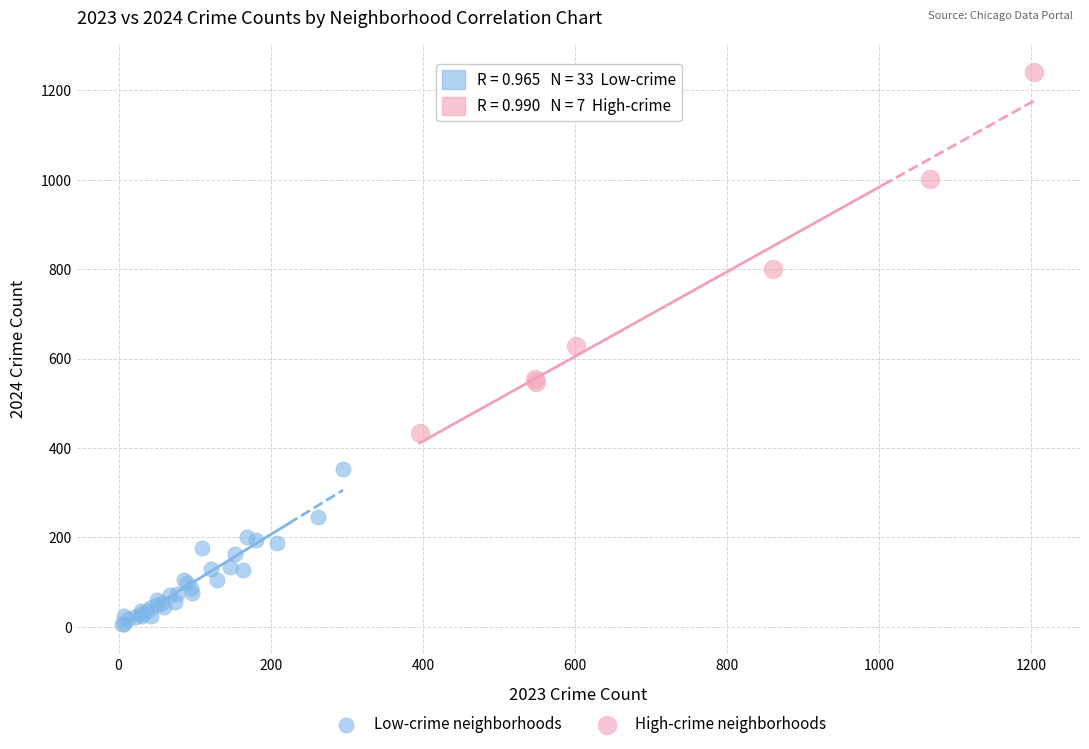

What are all the series names shown in the legend?

Low-crime neighborhoods, High-crime neighborhoods